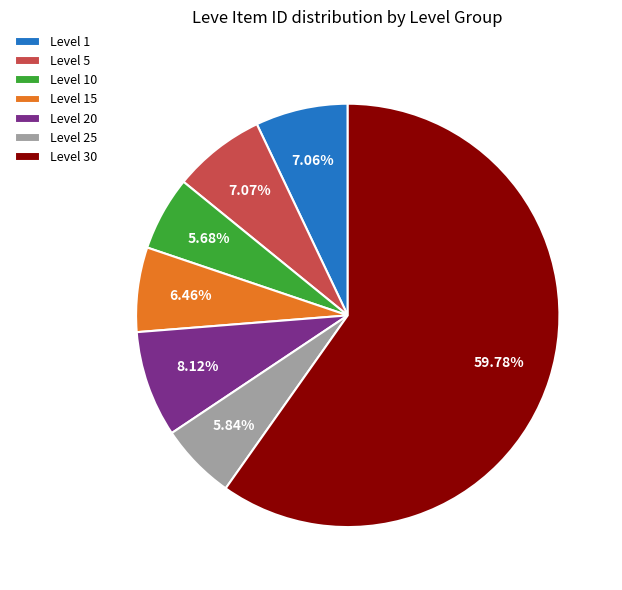

Does Level 30 account for over 50% of the chart?

Yes